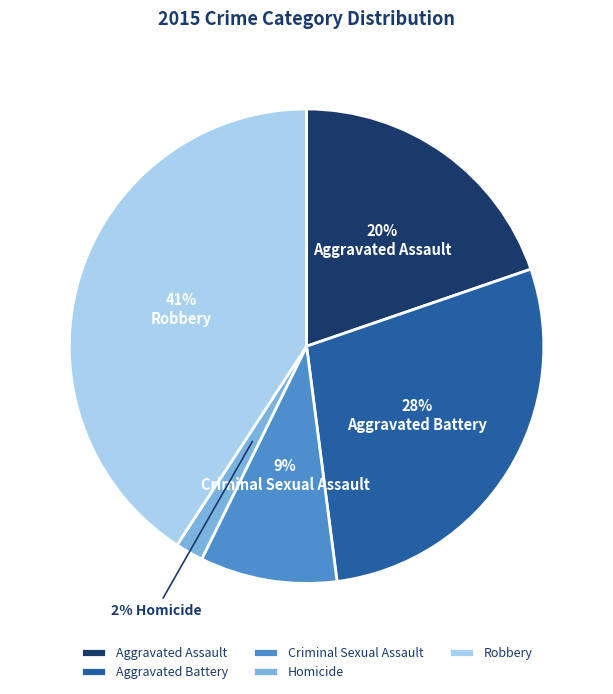

Is there any slice that represents more than half of the pie?

No